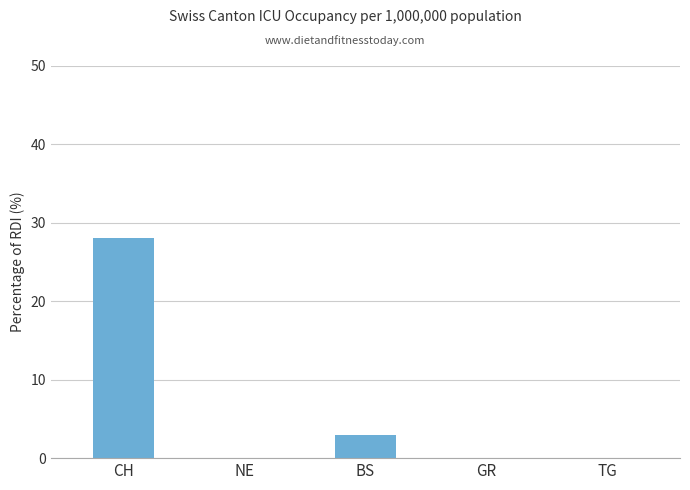

Are the bars grouped side by side (vs. stacked)?

No